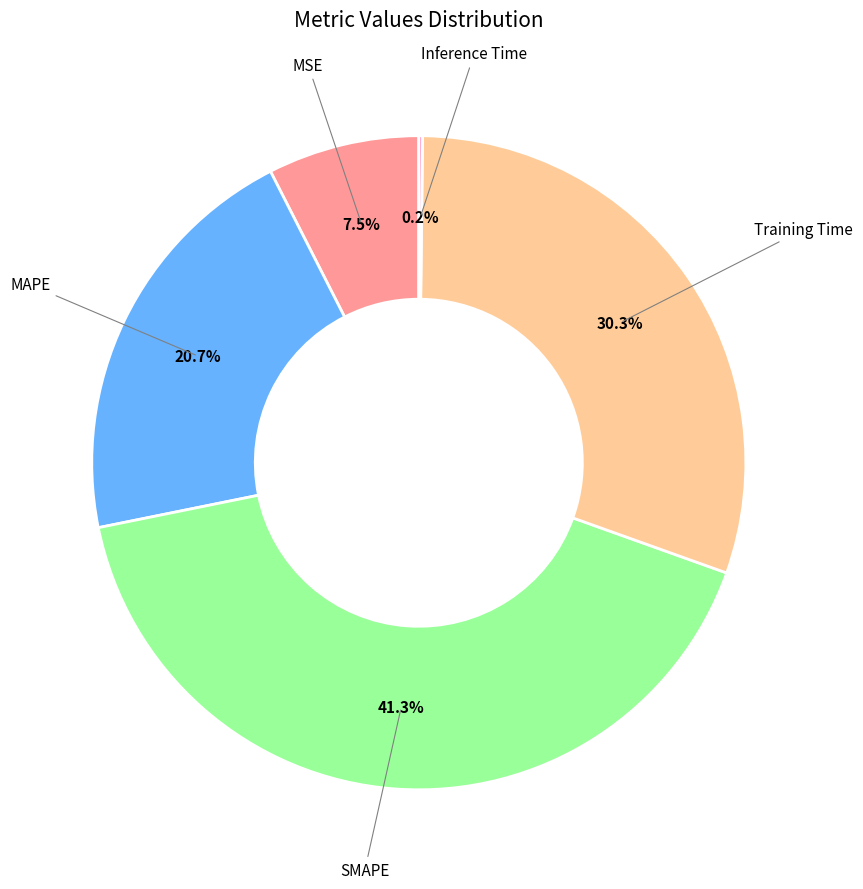

Which has a higher value, Training Time or SMAPE?

SMAPE